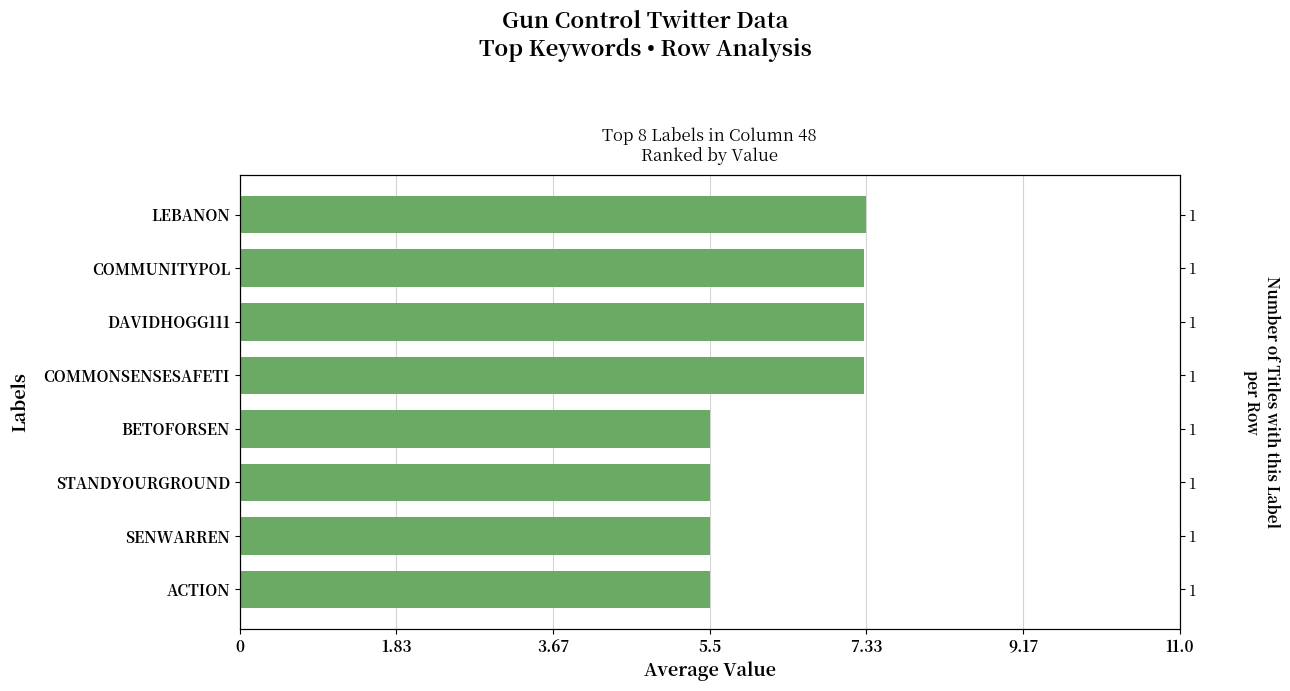

What is the minimum value shown in the chart?

5.5